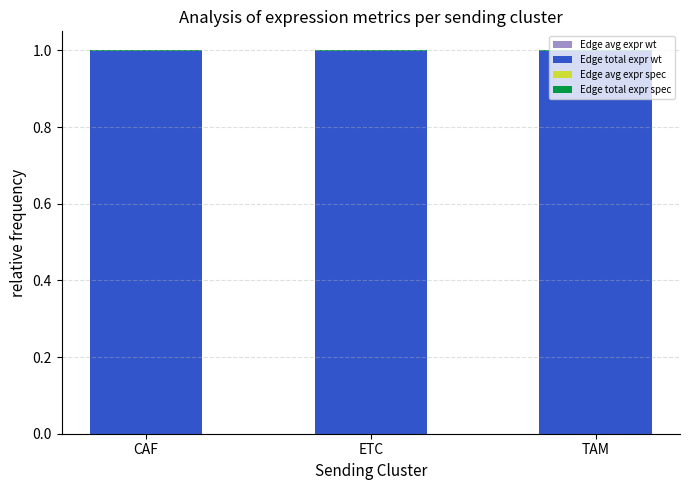

Are the bars horizontal?

No